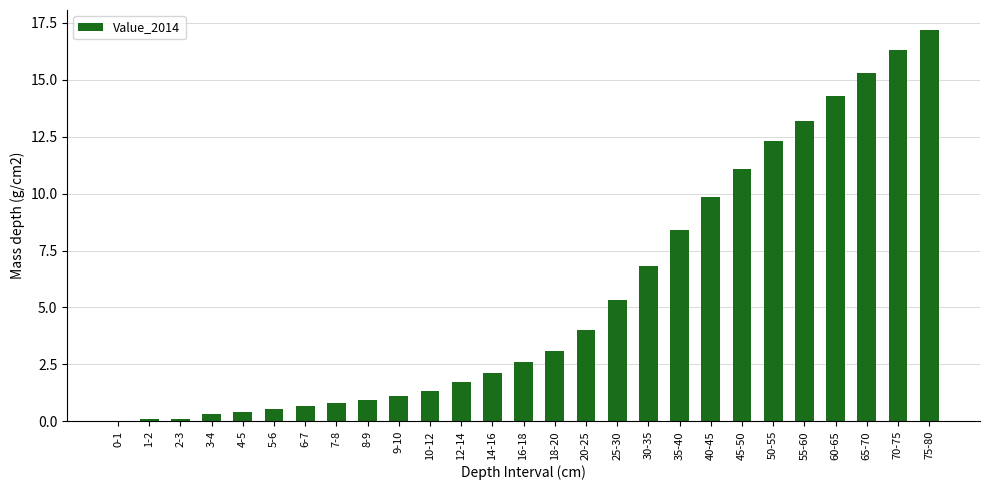

What is the maximum value shown in the chart?

17.2